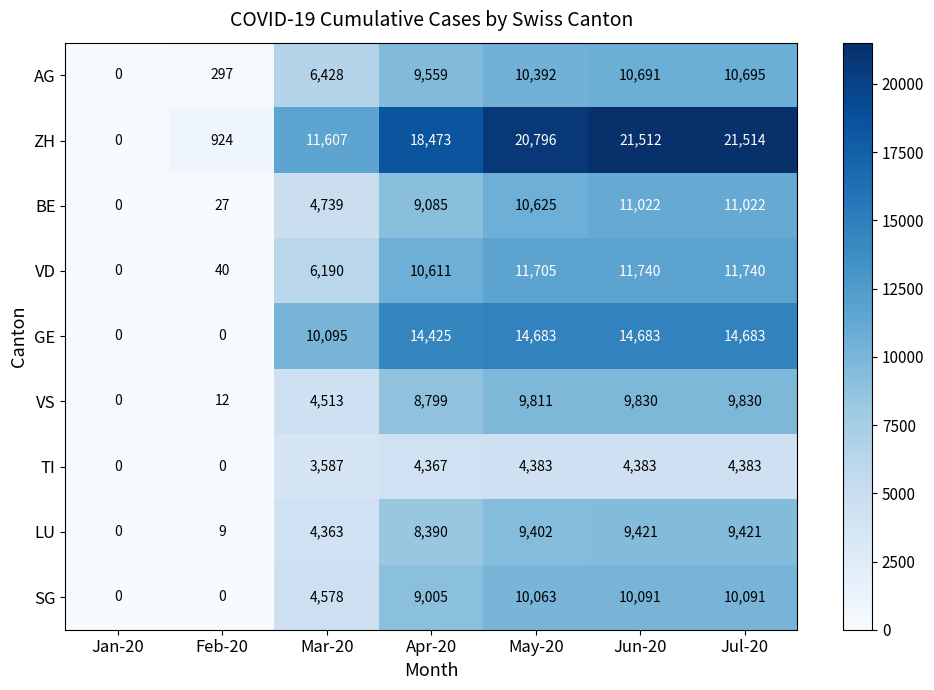

True or false: VS has a value of 8799 at Apr-20.

True